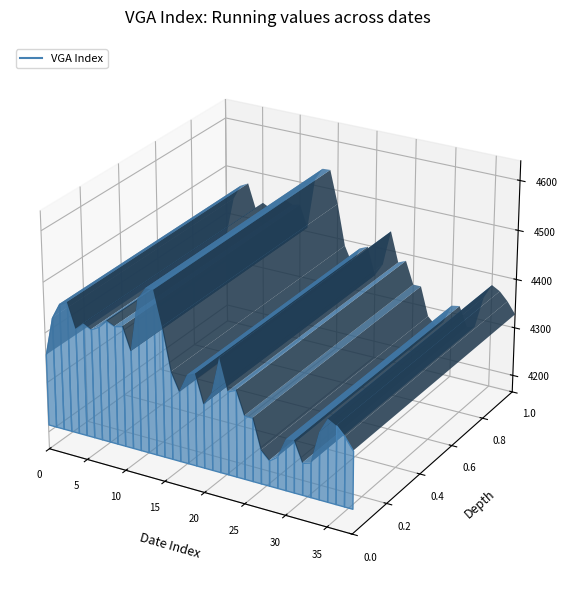

Reading left to right, transcribe all the data shown in this chart.

4356	4434	4465	4473	4424	4439	4431	4440	4456	4449	4453	4408	4513	4538	4539	4472	4388	4353	4390	4397	4341	4367	4440	4379	4386	4340	4340	4281	4265	4277	4315	4318	4278	4283	4347	4377	4368	4351	4328